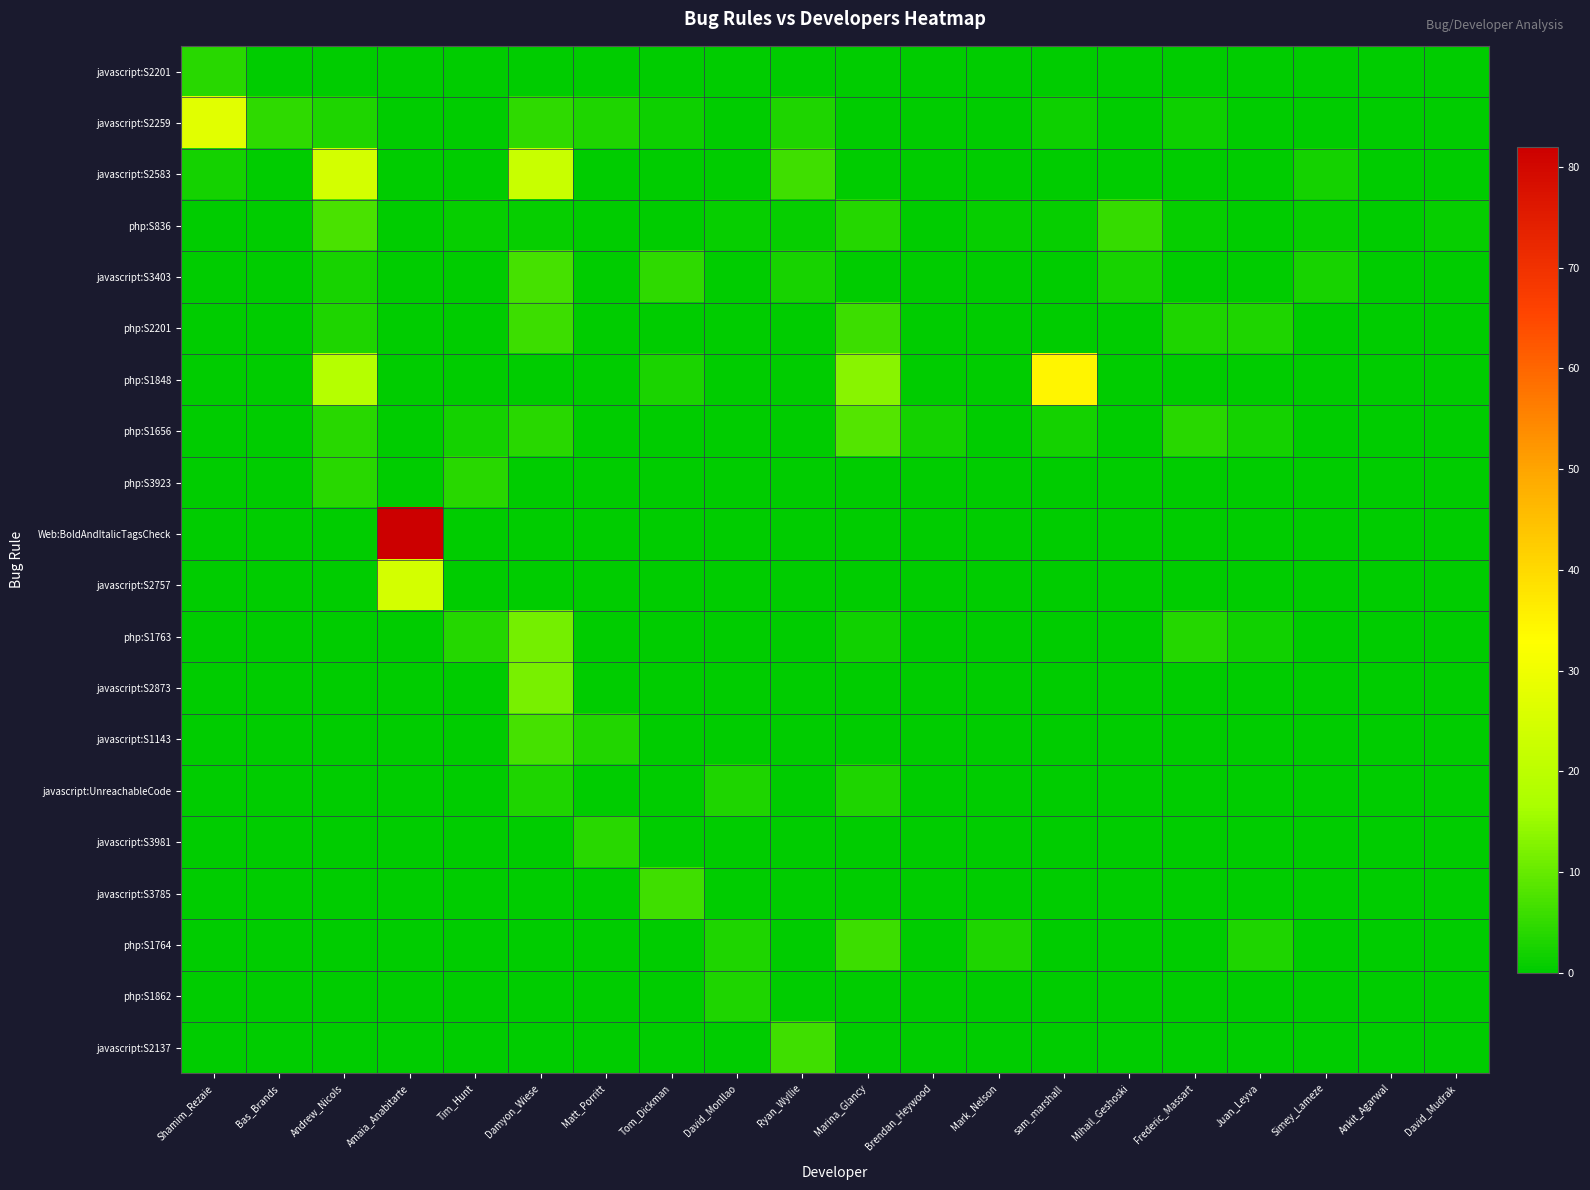

At which category does the chart reach its peak across all series?

Amaia_Anabitarte